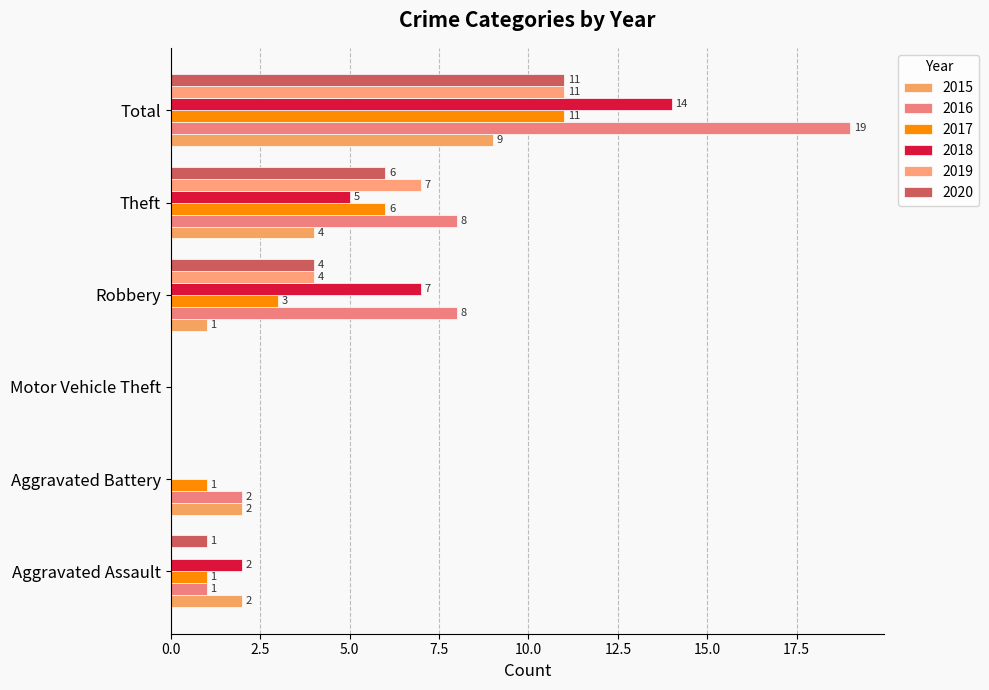

What is the difference between the 2018 values at Robbery and Motor Vehicle Theft?

7